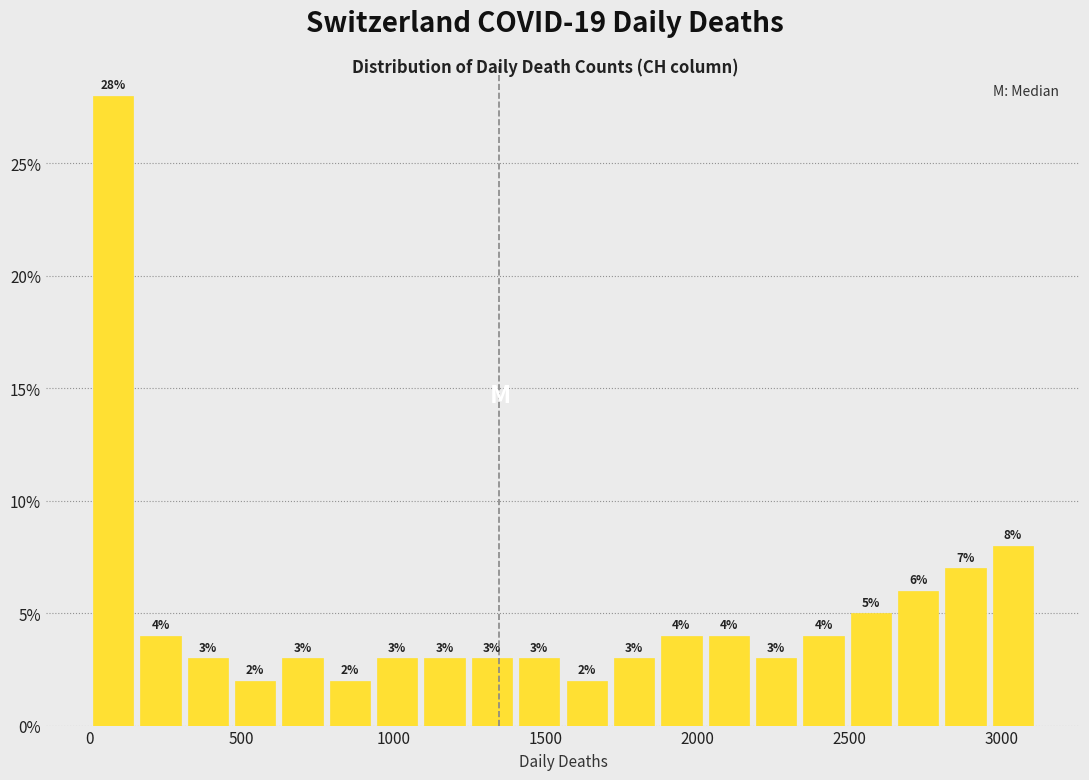

Read against the x-axis, roughly where is the centre of the tallest bar?

100